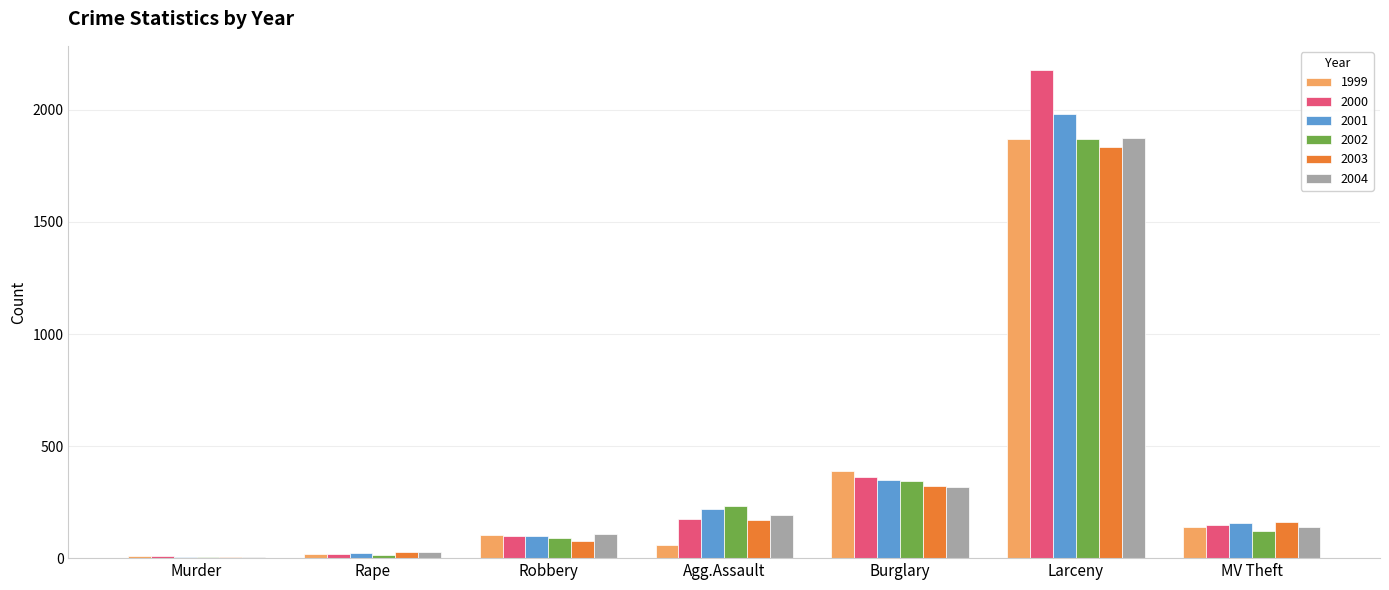

Is it true that 2000 equals 3788 at Larceny?

False